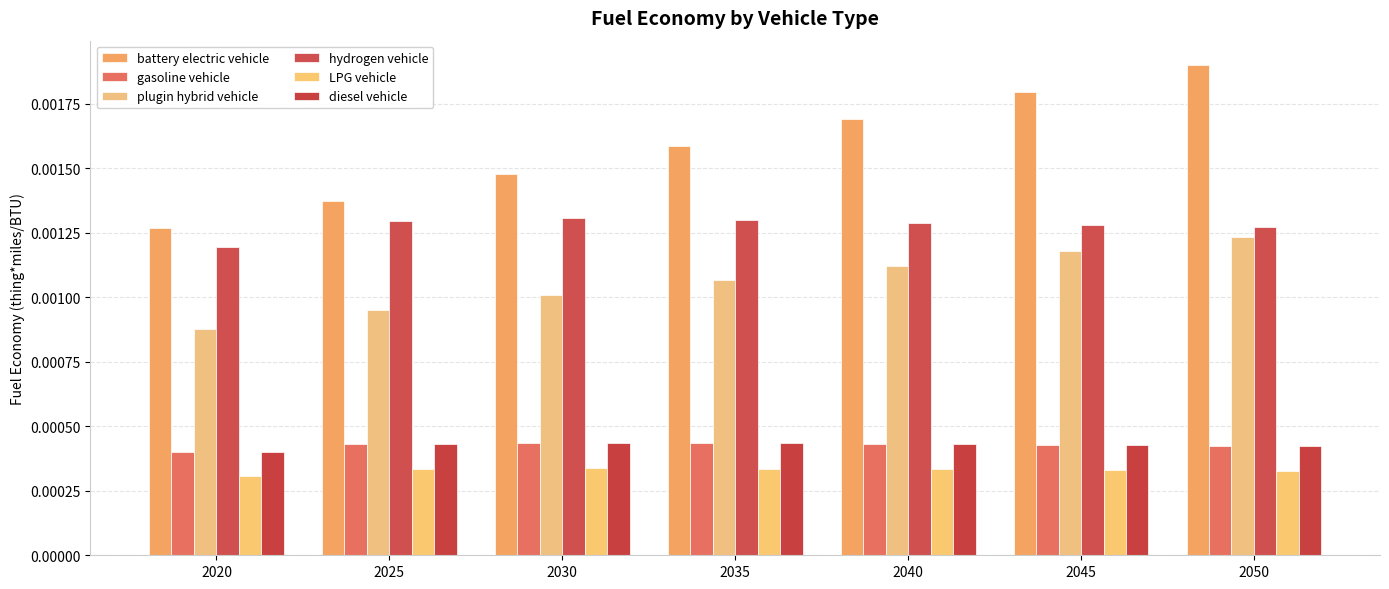

How many data points does each series have?

7